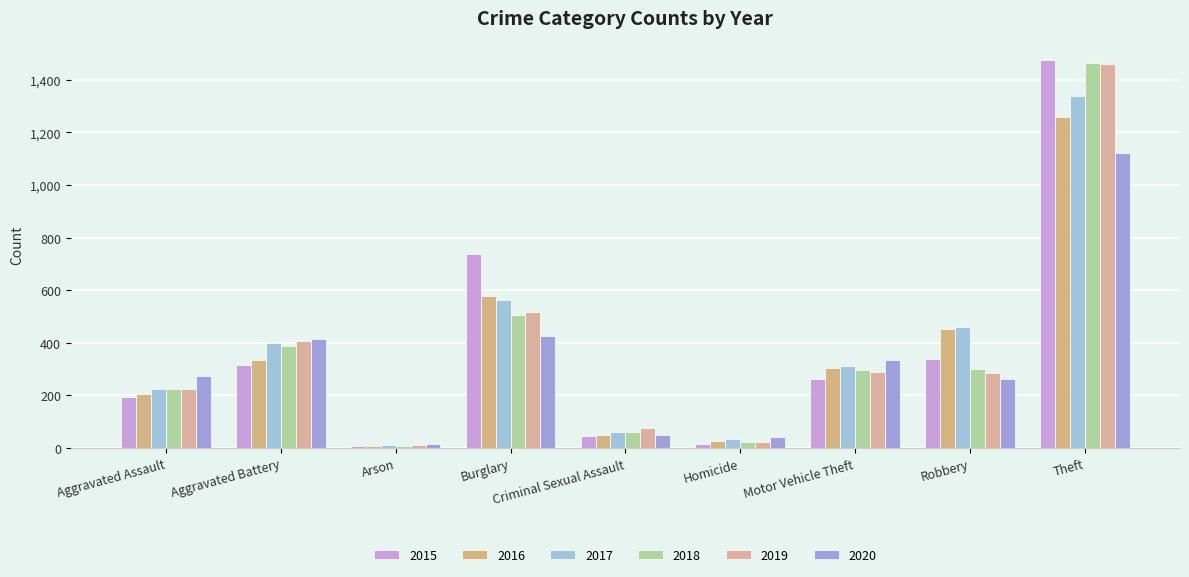

Rank the series at Burglary from lowest to highest value.

2020, 2018, 2019, 2017, 2016, 2015